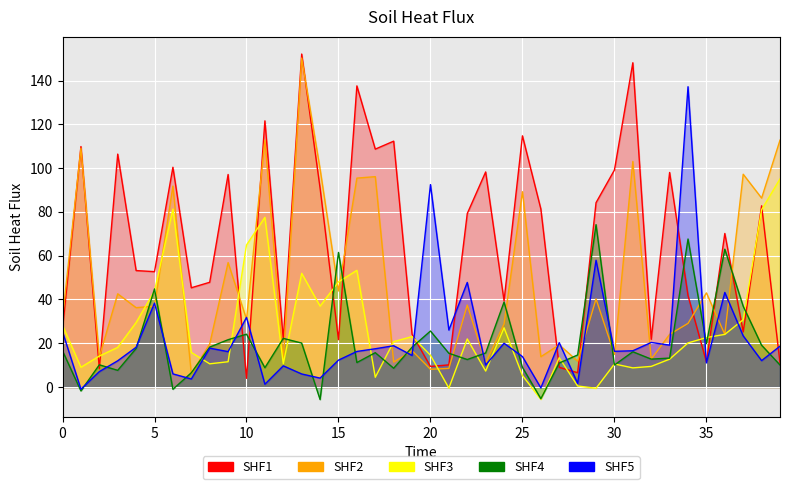

Where do 1 and 4 first cross each other?

1 and 2